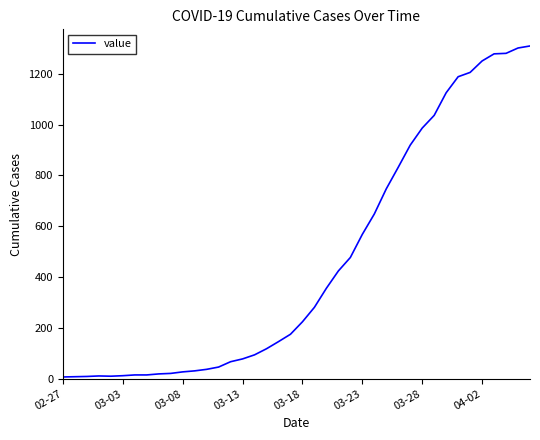

What is the maximum value shown in the chart?

1309